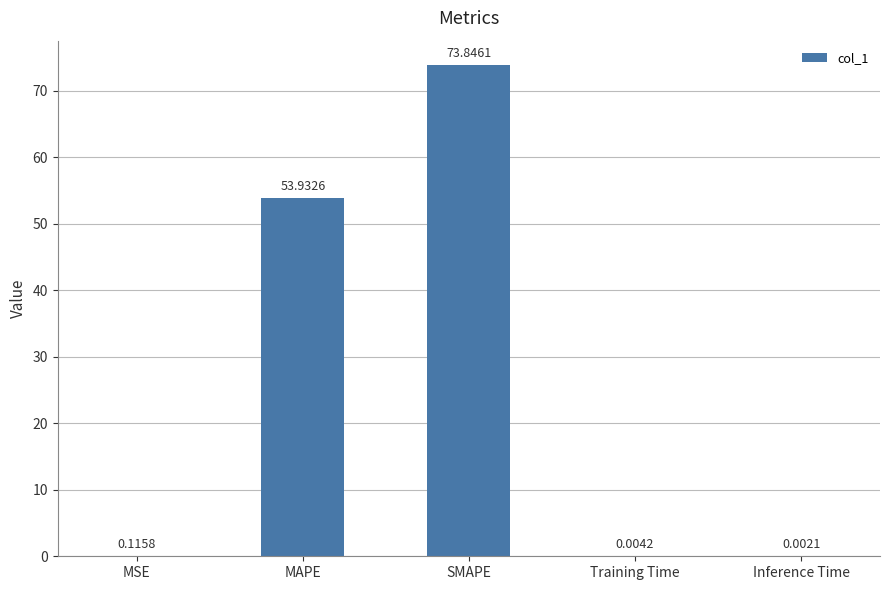

Between Inference Time and MSE, which is larger?

MSE